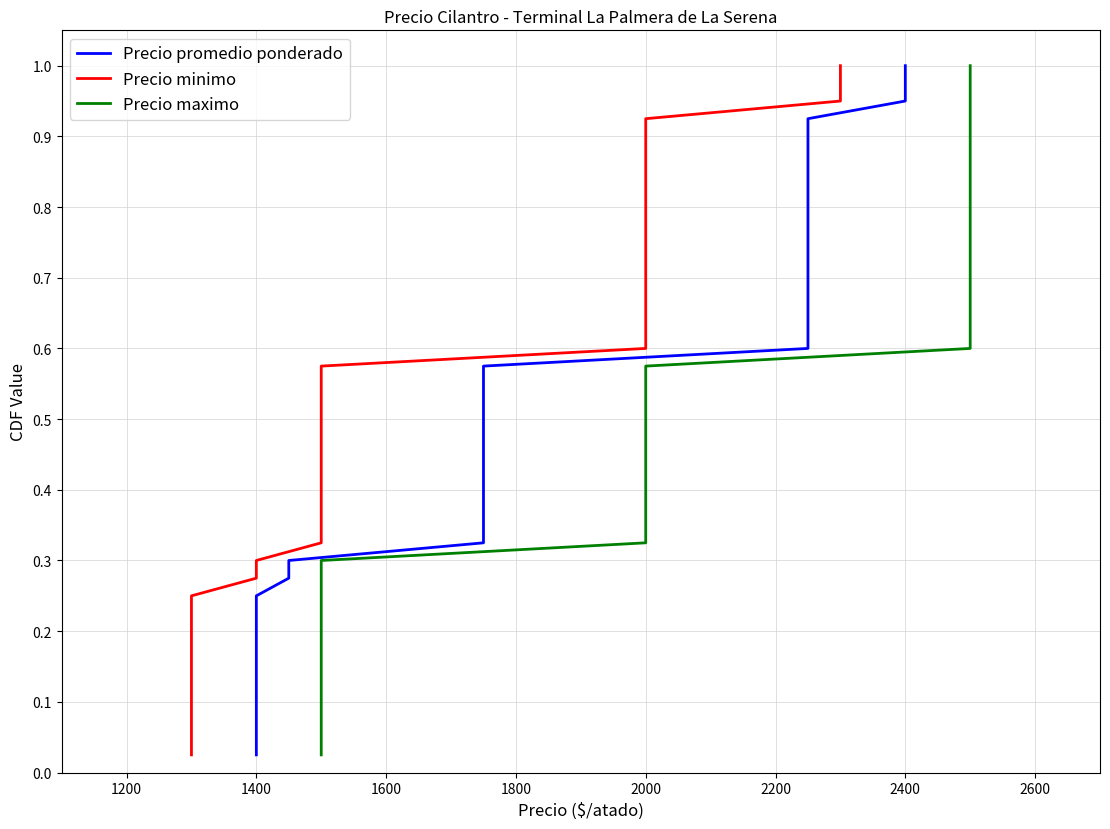

True or false: Precio minimo and Precio maximo cross at least once.

False